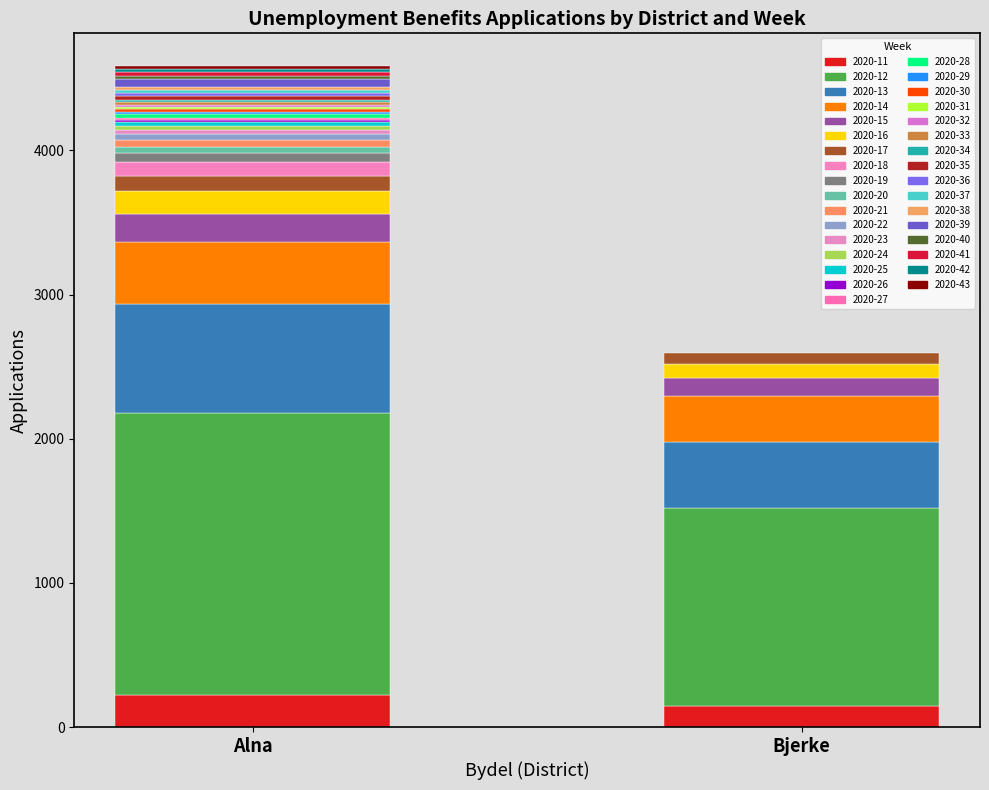

Reading right to left, extract all data points from this chart.

Alna: 19	23	24	21	57	22	16	27	27	14	17	17	12	19	17	23	20	14	22	28	27	46	45	43	64	99	100	162	195	425	763	1954	221
Bjerke: 0	0	0	0	0	0	0	0	0	0	0	0	0	0	0	0	0	0	0	0	0	0	0	0	0	0	80	95	129	315	461	1371	147